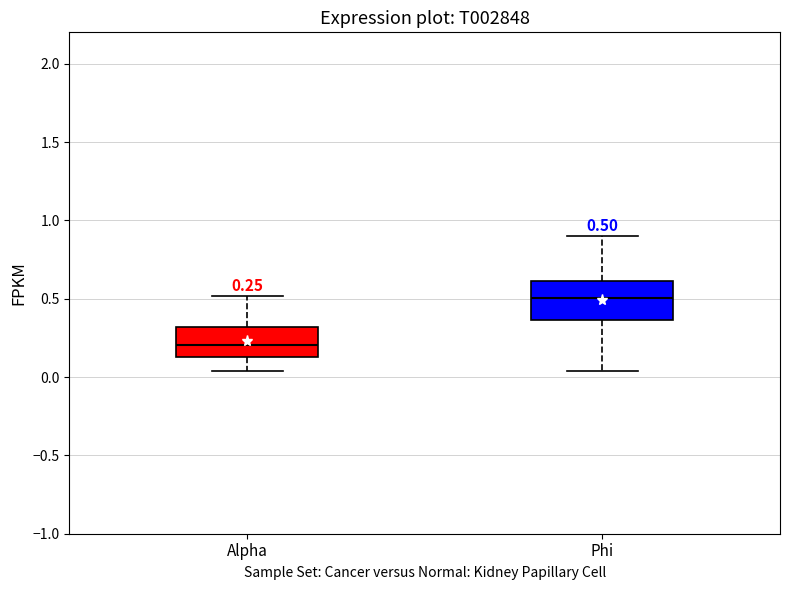

Which box is the tallest, from its lower edge to its upper edge?

Phi